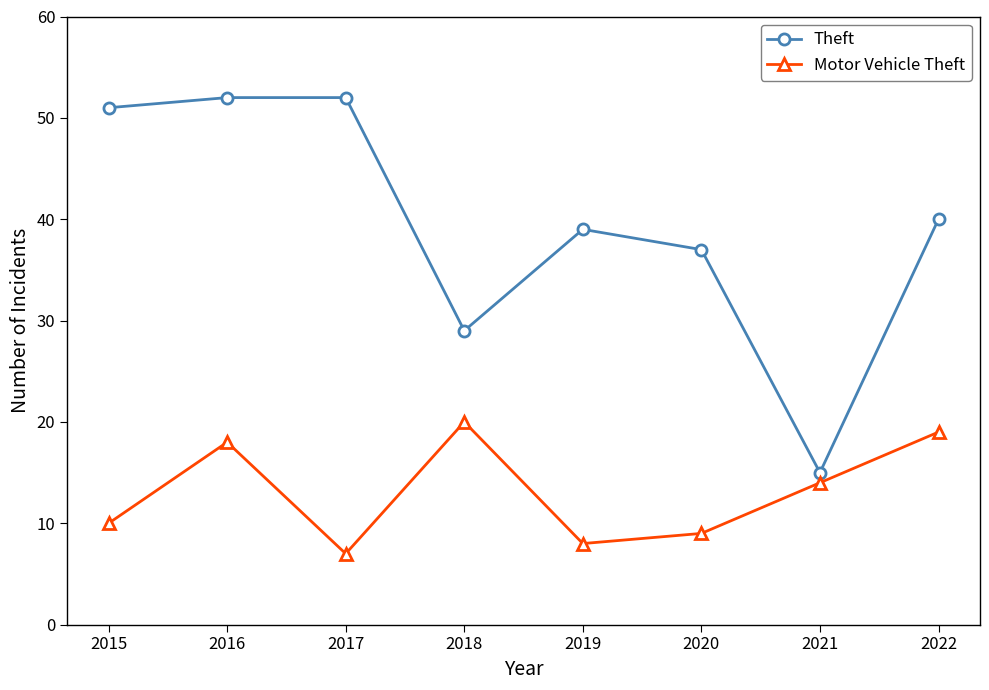

Reading left to right, transcribe all the data shown in this chart.

Theft: 51	52	52	29	39	37	15	40
Motor Vehicle Theft: 10	18	7	20	8	9	14	19